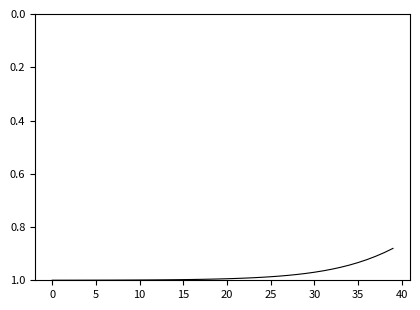

Which label corresponds to the smallest value in the chart?

39